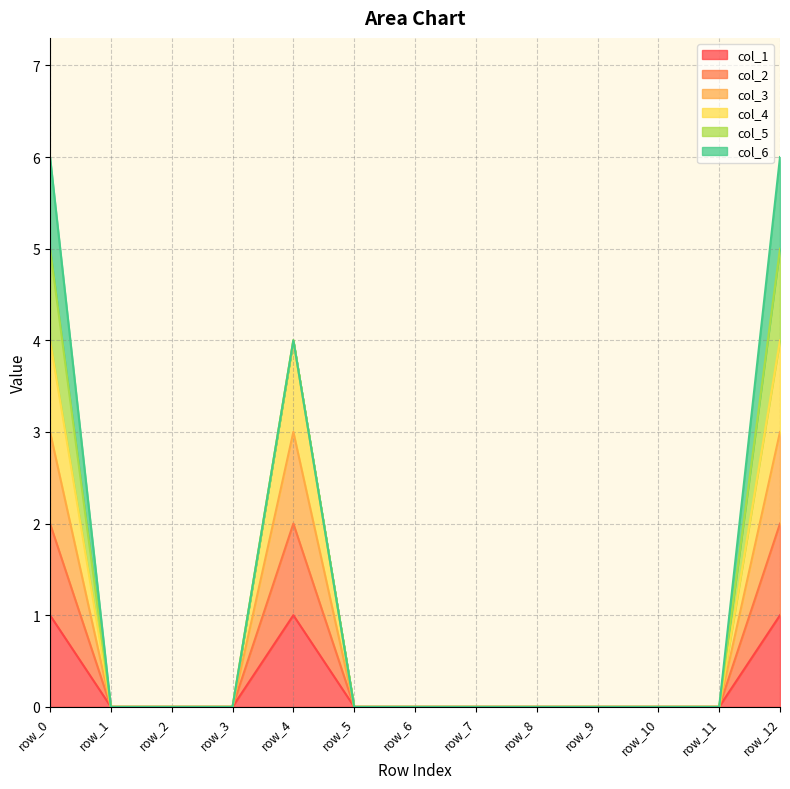

What is the sum of all col_1 values?

3